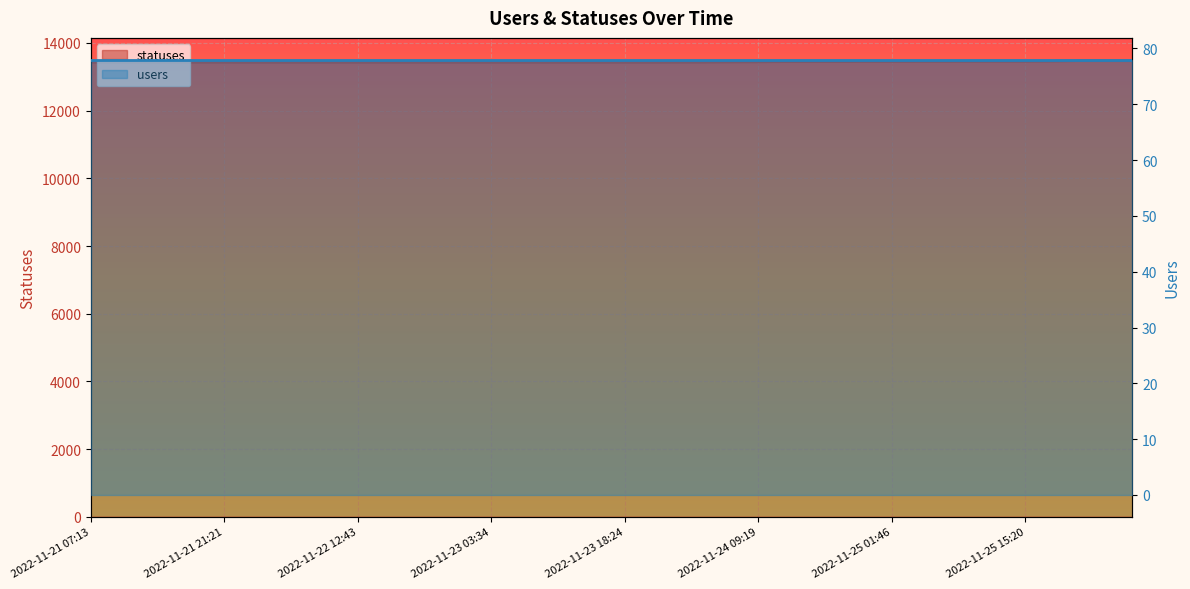

The chart shows a value of 6994 at 2022-11-25 12:39. True or false?

False